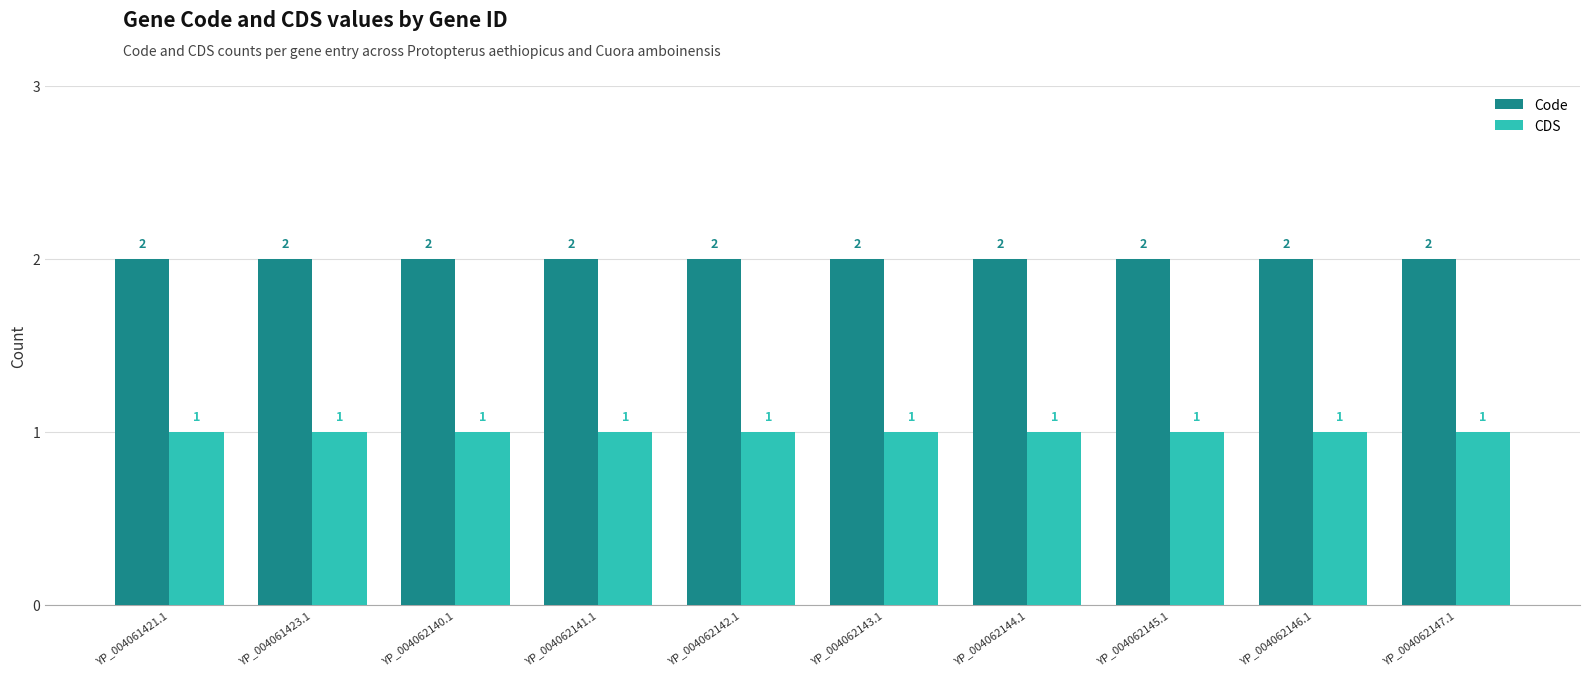

Which series has the largest total across all categories?

Code